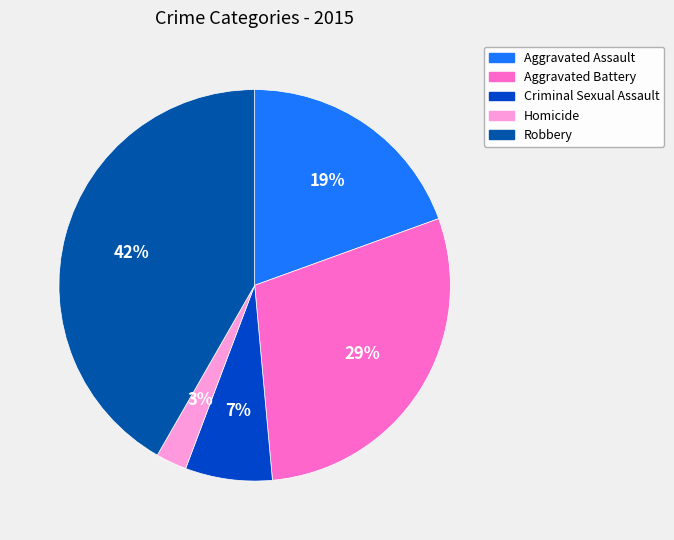

What is the smallest slice in the pie chart?

Homicide